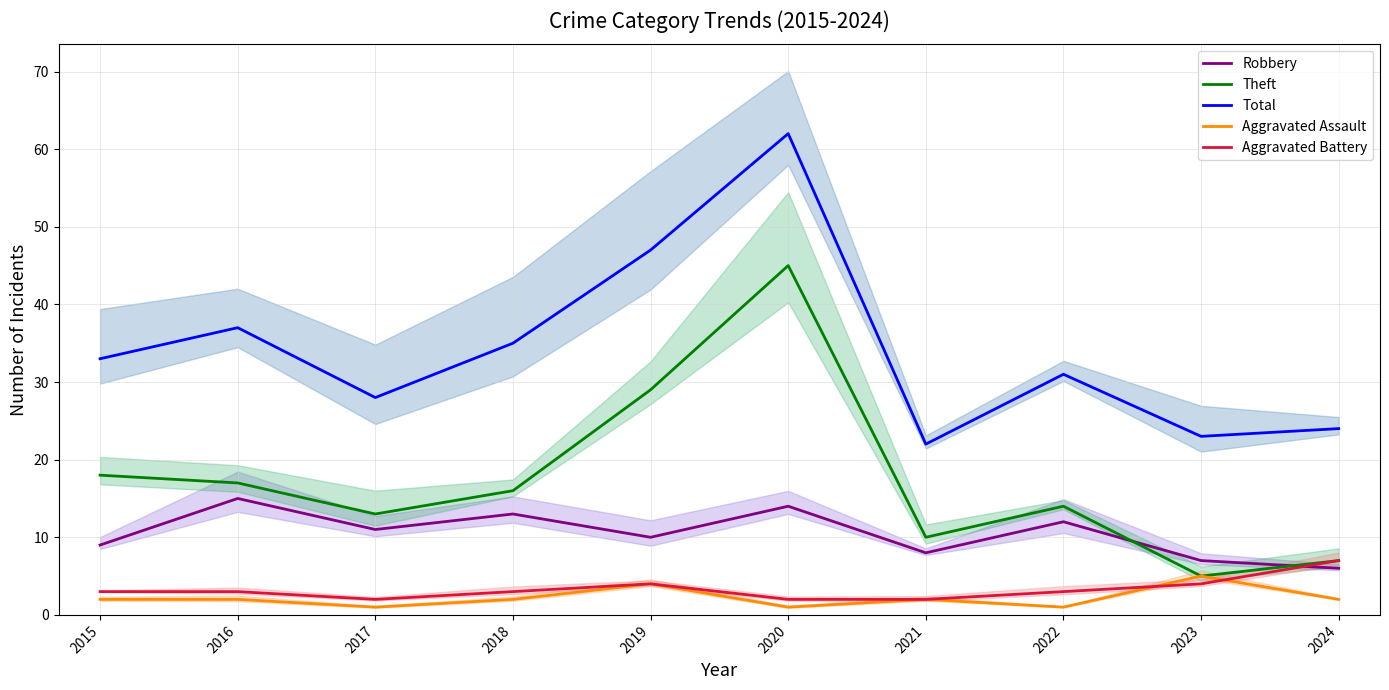

Is it true that Total equals 24 at 2018?

False